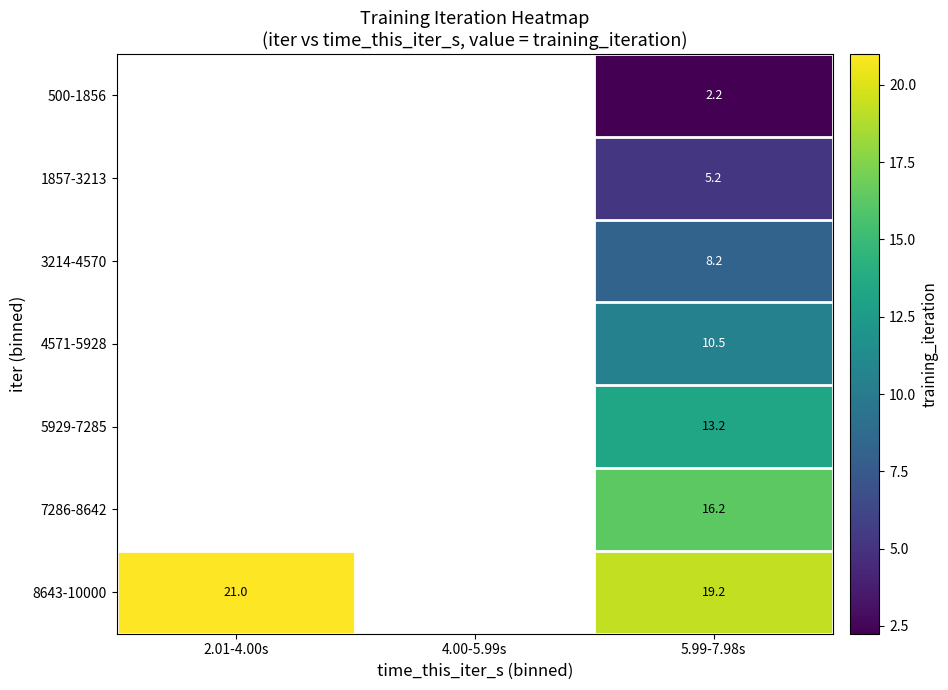

Which has a higher value, 2.01-4.00s or 5.99-7.98s?

5.99-7.98s